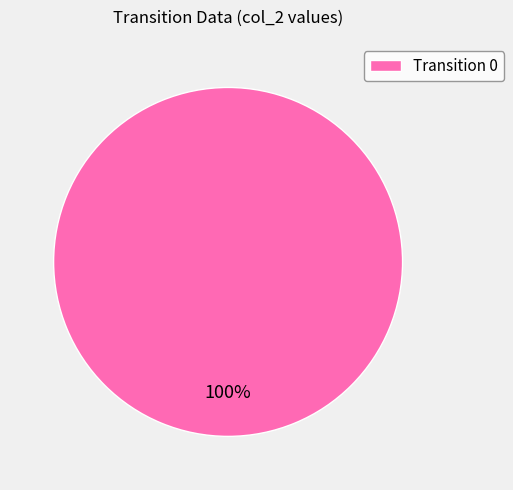

Is there any slice that represents more than half of the pie?

Yes